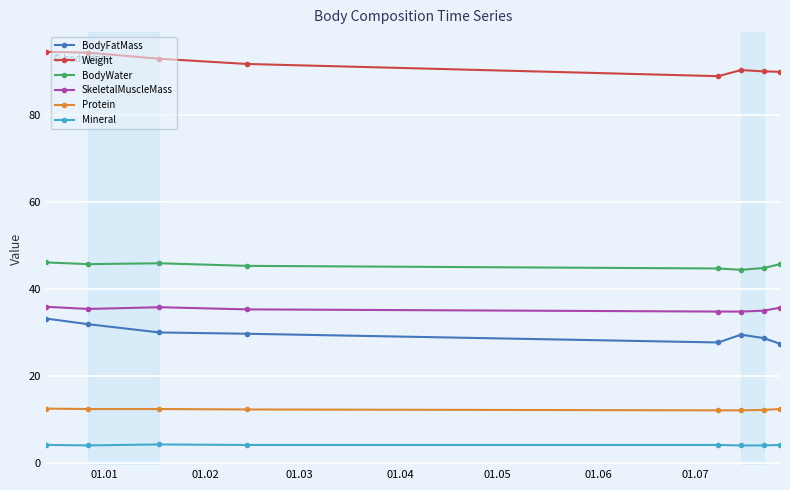

At how many categories does at least one series exceed 64?

8